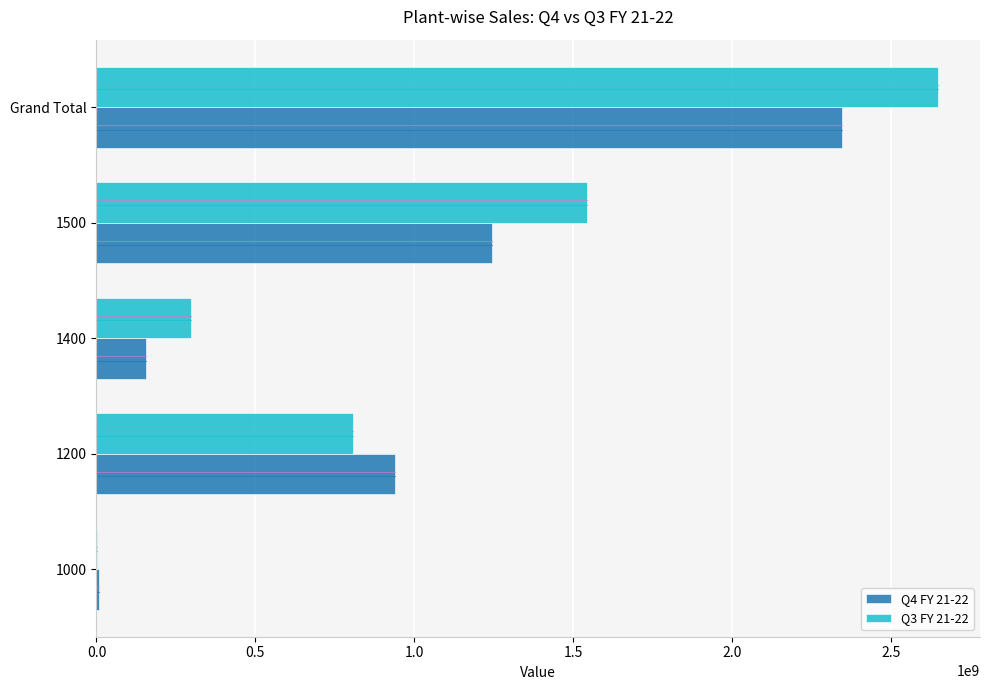

What is the sum of the Q4 FY 21-22 values at 1500 and 1400?

1401107948.3